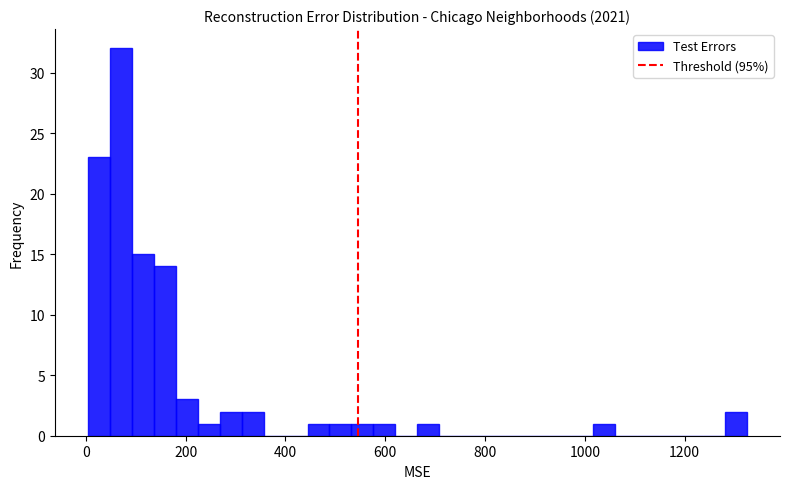

Read against the x-axis, roughly where is the centre of the tallest bar?

80